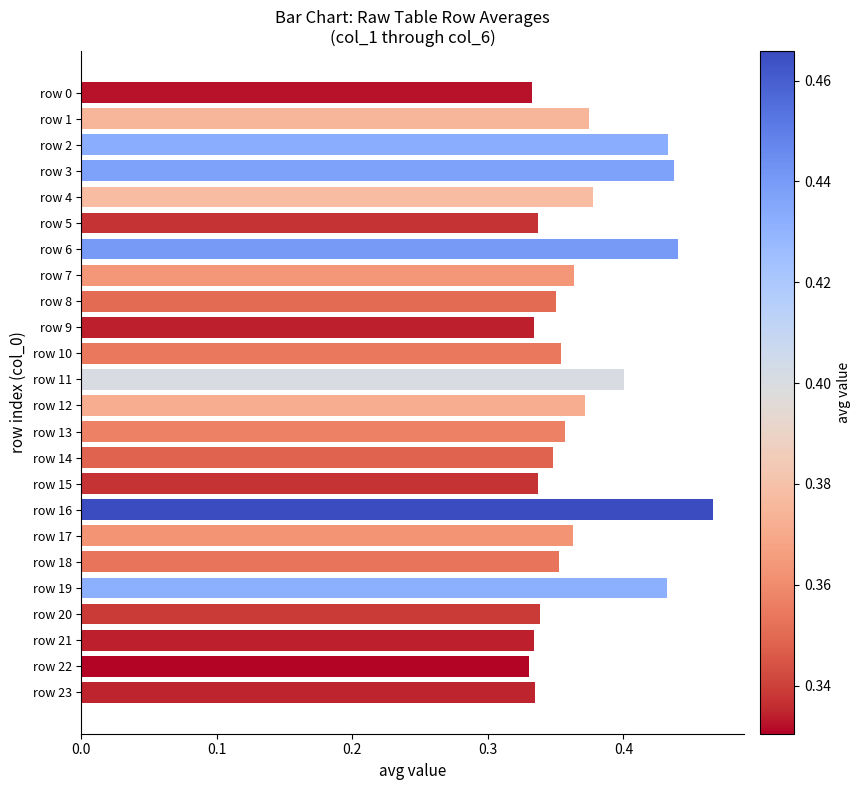

Which has a higher value, row 0 or row 19?

row 19